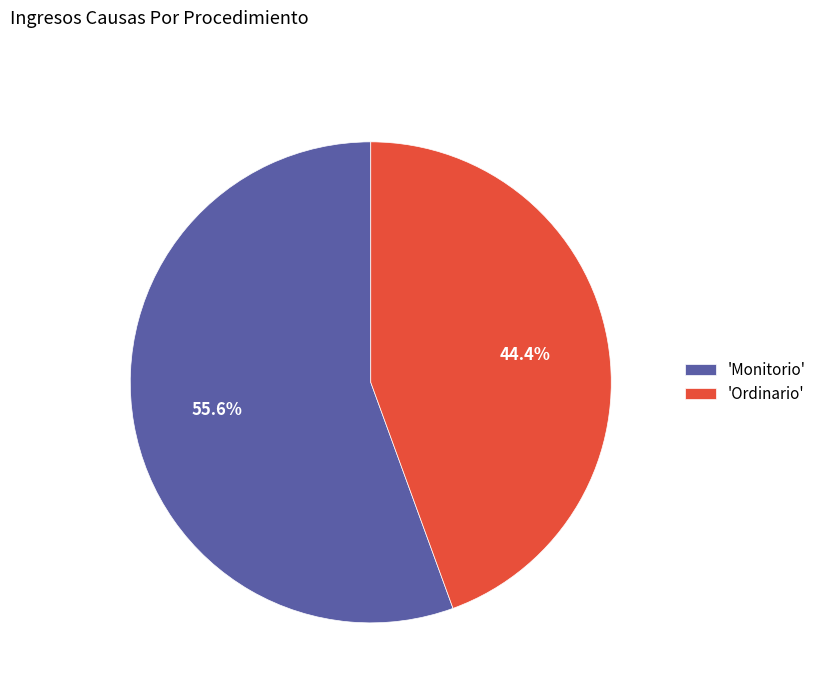

Which category has the smallest portion of the pie?

'Ordinario'